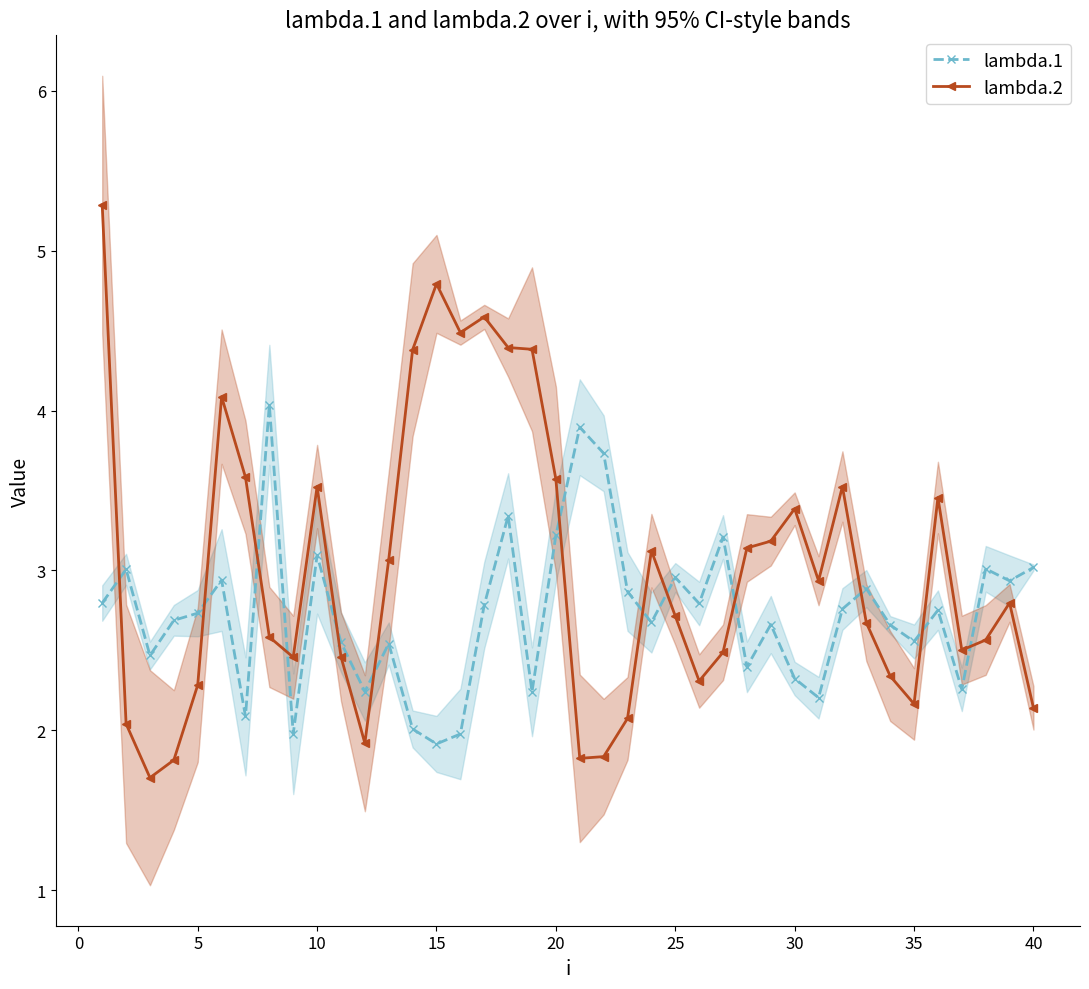

How many data points in lambda.2 are above 2?

35